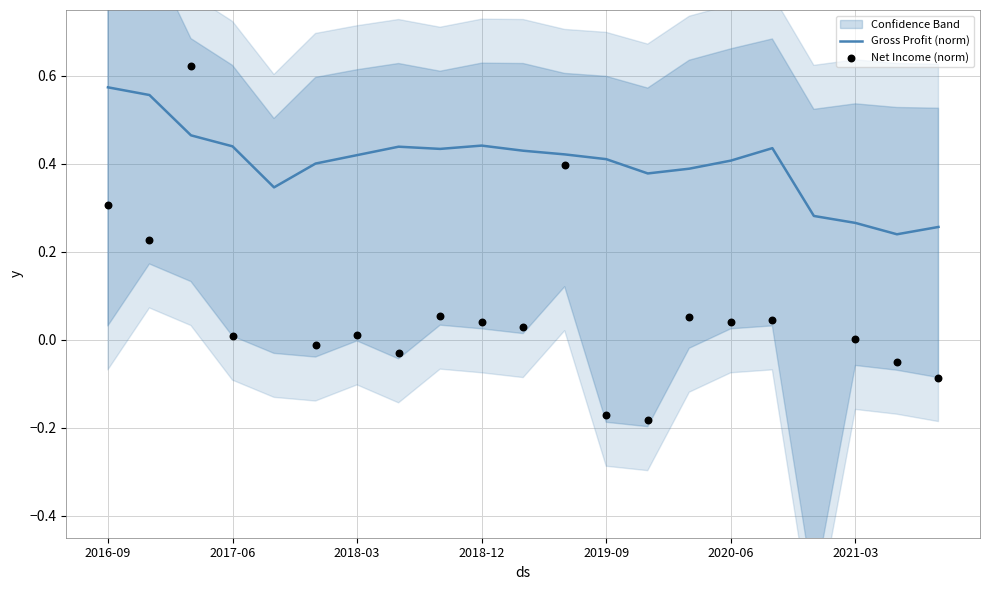

Which series reaches the maximum Y coordinate?

Net Income (norm)